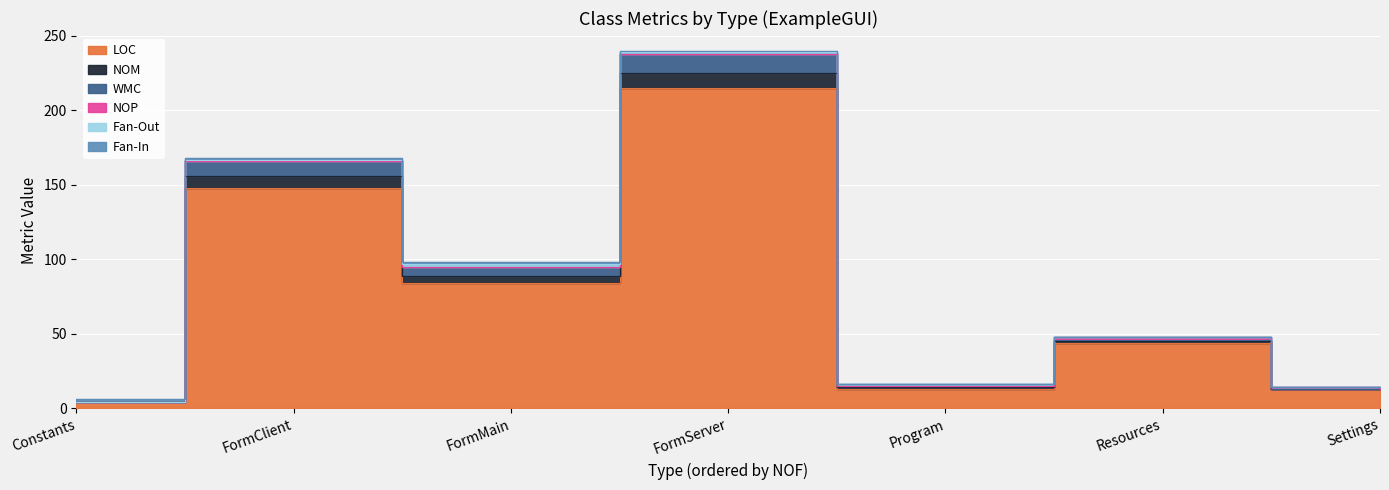

The NOM series shows 98 at FormMain. True or false?

True